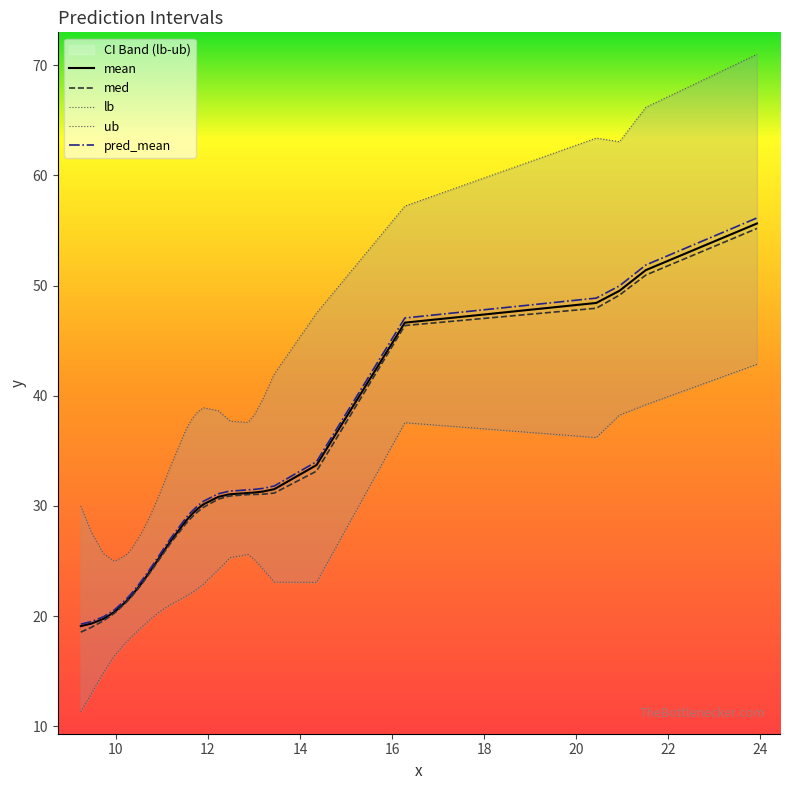

True or false: med and lb intersect in this chart.

False